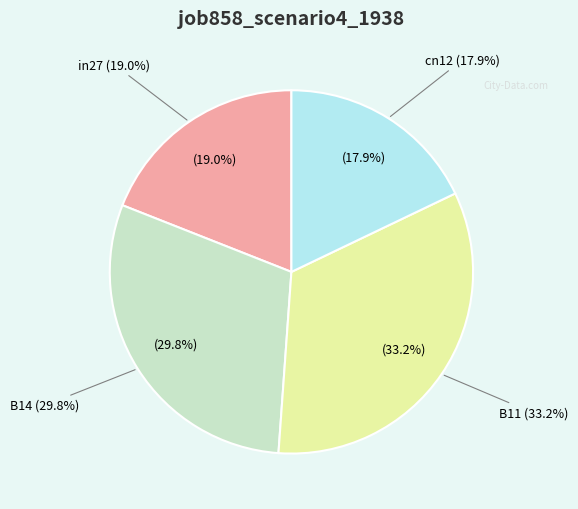

True or false: cn12 accounts for 3% of the total.

False